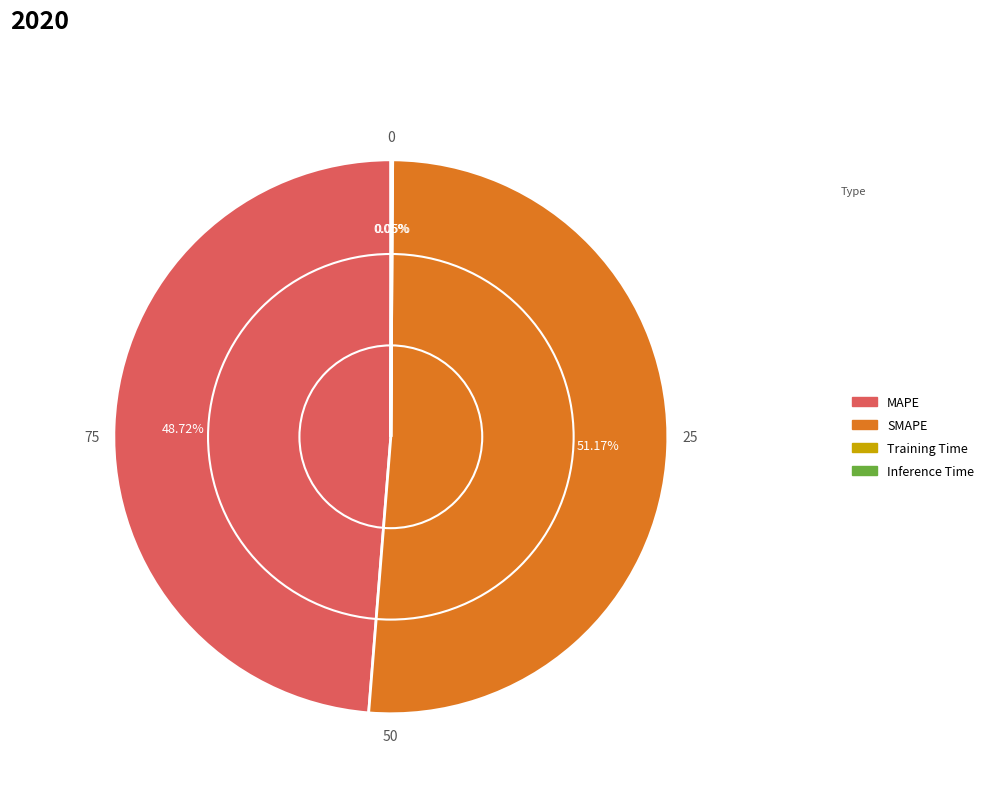

What is the largest slice in the pie chart?

SMAPE